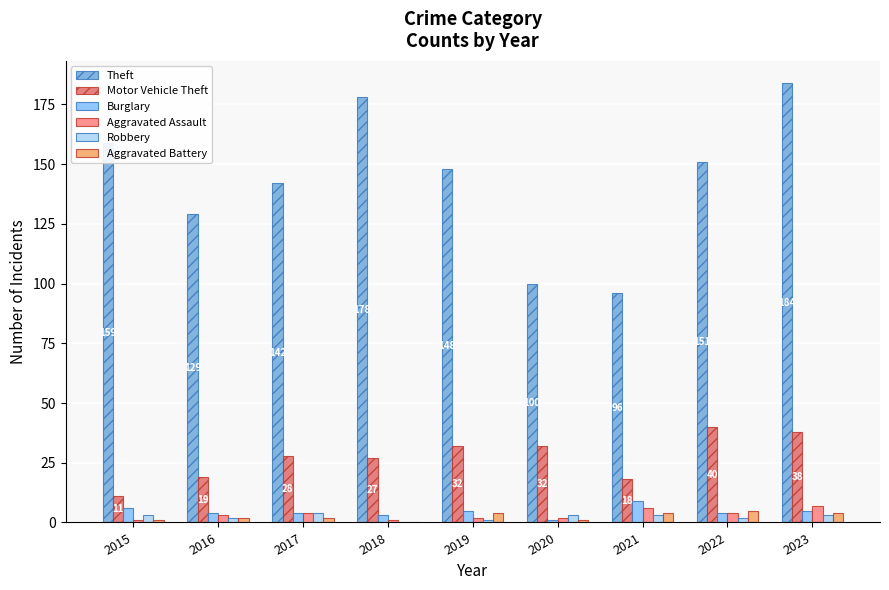

At which label does Motor Vehicle Theft reach its peak?

2022